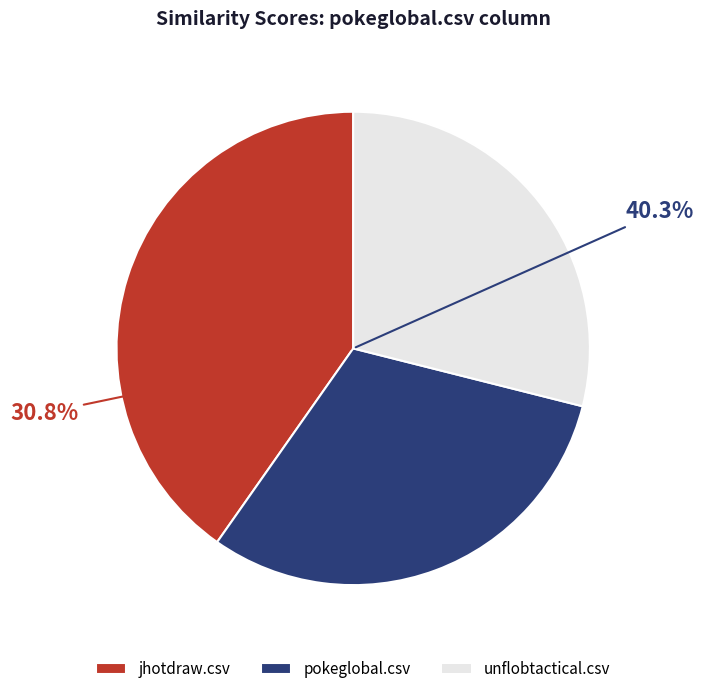

Do pokeglobal.csv and unflobtactical.csv together represent more than half of the pie?

Yes